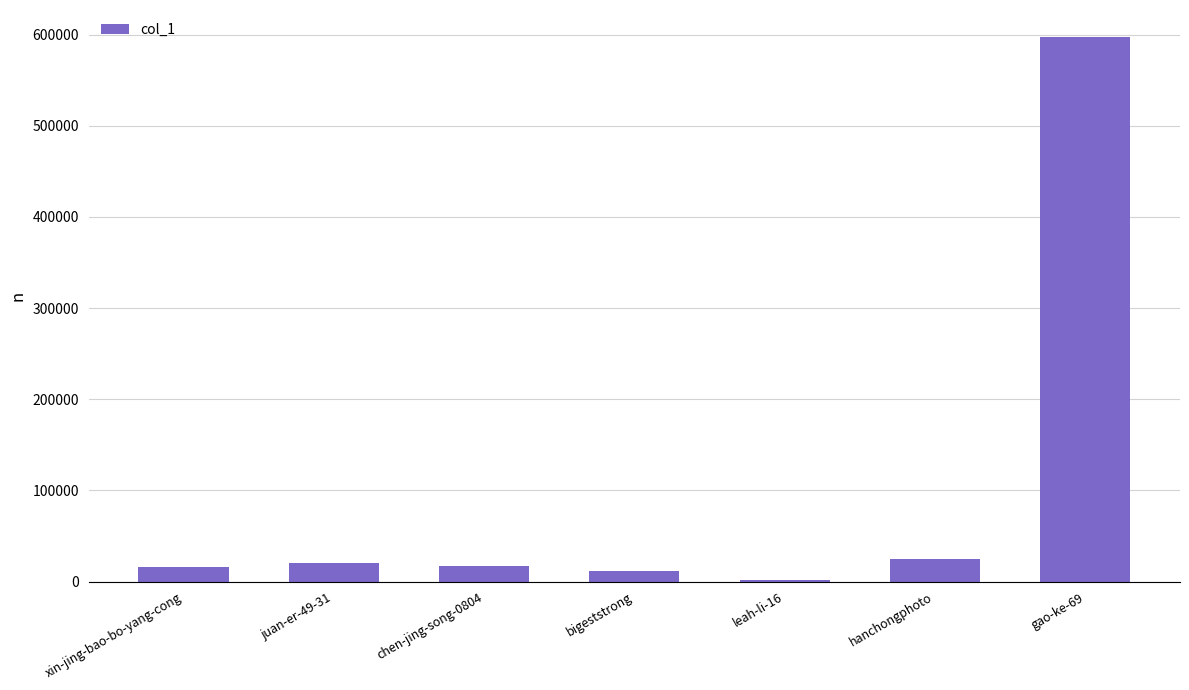

What is the maximum value shown in the chart?

597203